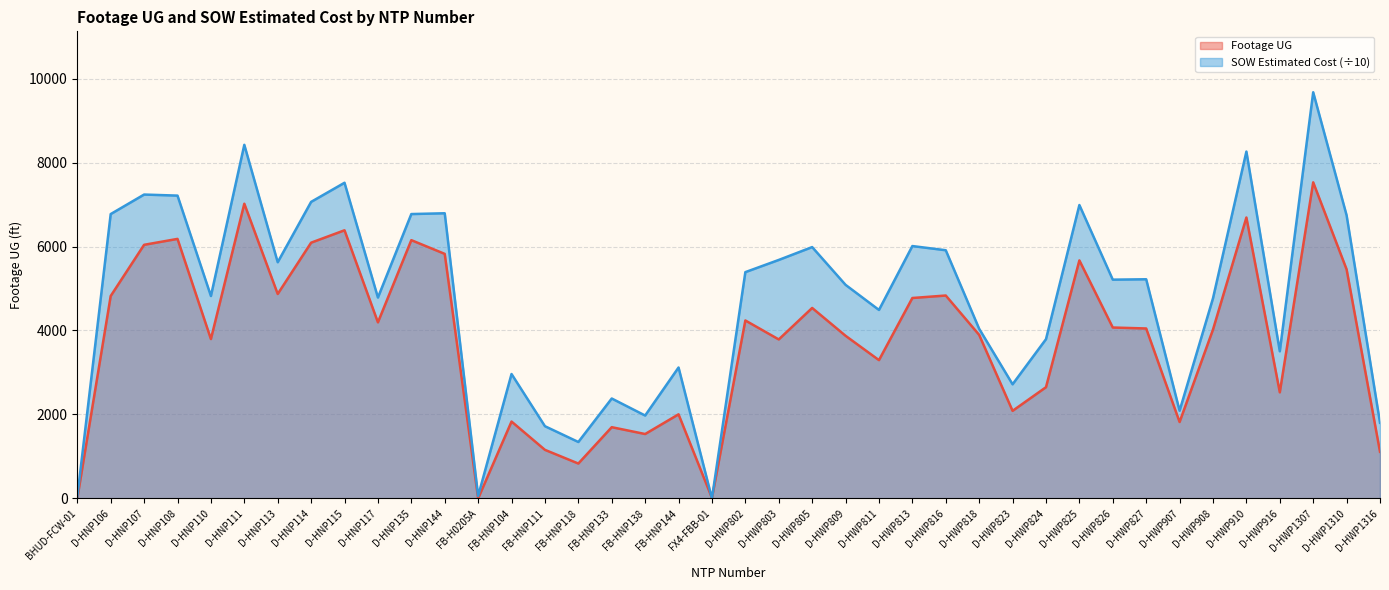

Where is Footage UG nearest to the value 3764?

D-HWP803